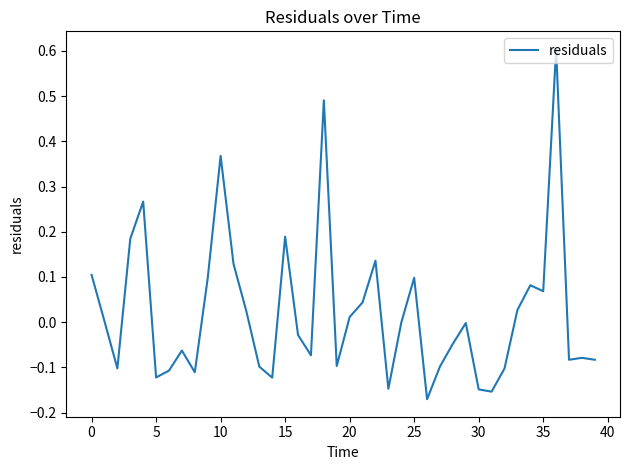

What is the difference between the maximum and minimum values?

0.8